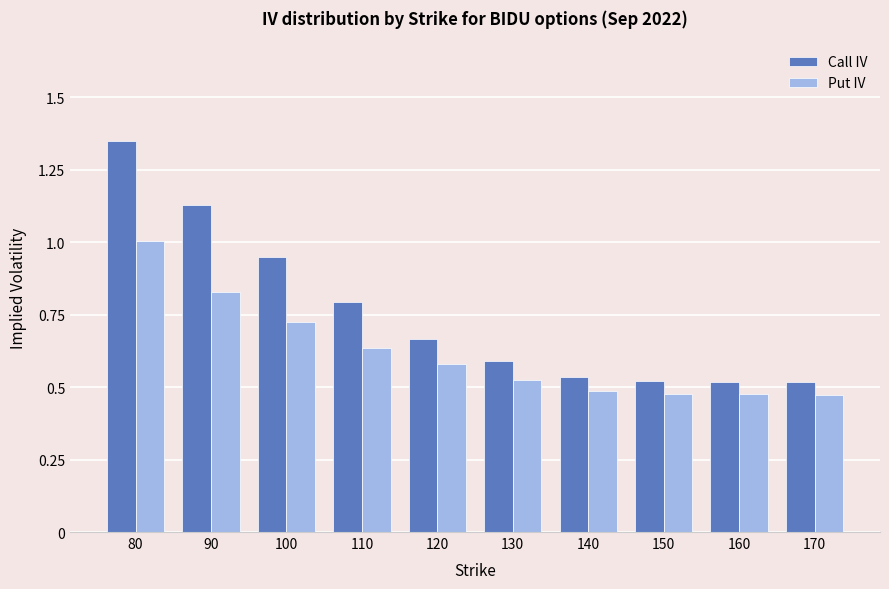

Between 110 and 130, which series saw the biggest shift?

Call IV